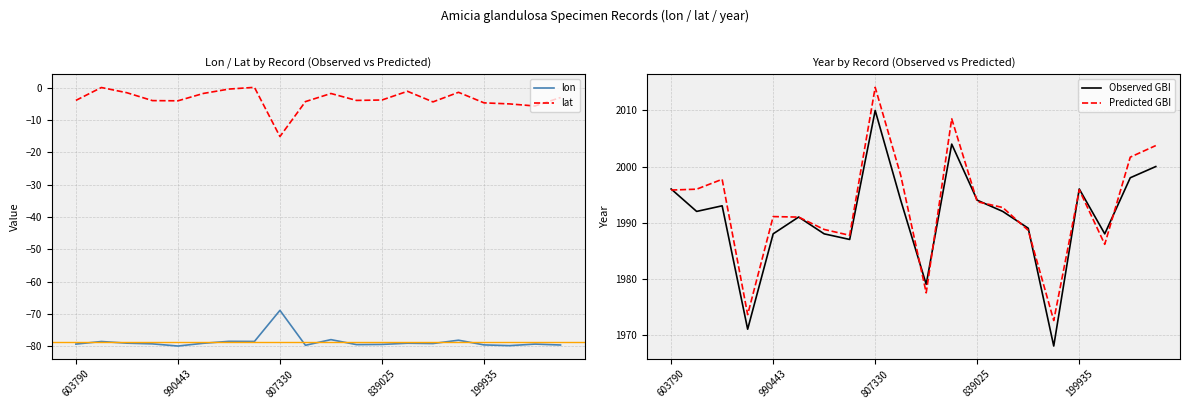

How many values in the Observed GBI series are below 1992?

9